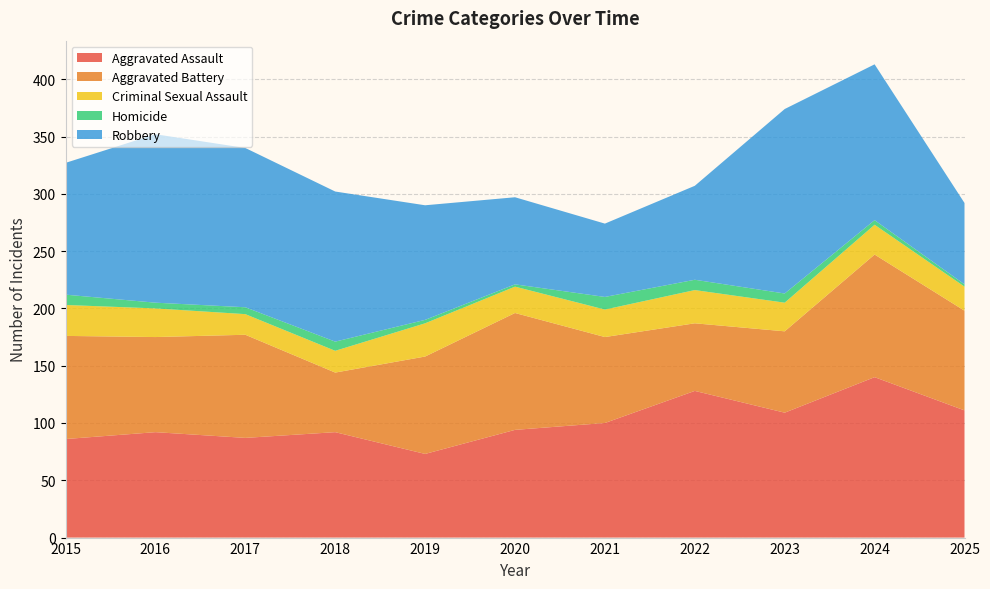

Reading left to right, list all the values displayed in this chart.

Aggravated Assault: 2015=86	2016=92	2017=87	2018=92	2019=73	2020=94	2021=100	2022=128	2023=109	2024=140	2025=111
Aggravated Battery: 2015=90	2016=83	2017=90	2018=52	2019=85	2020=102	2021=75	2022=59	2023=71	2024=107	2025=87
Criminal Sexual Assault: 2015=27	2016=25	2017=18	2018=19	2019=29	2020=23	2021=24	2022=29	2023=25	2024=26	2025=21
Homicide: 2015=9	2016=5	2017=6	2018=8	2019=3	2020=2	2021=11	2022=9	2023=8	2024=4	2025=2
Robbery: 2015=115	2016=147	2017=139	2018=131	2019=100	2020=76	2021=64	2022=82	2023=161	2024=136	2025=71